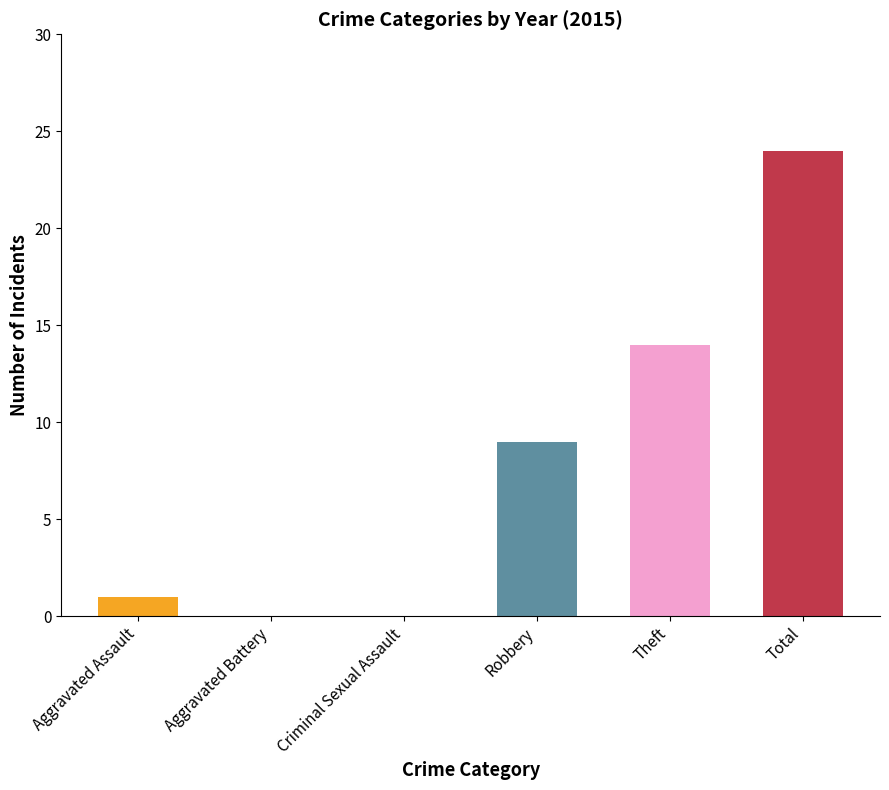

Count the number of categories in the chart.

6